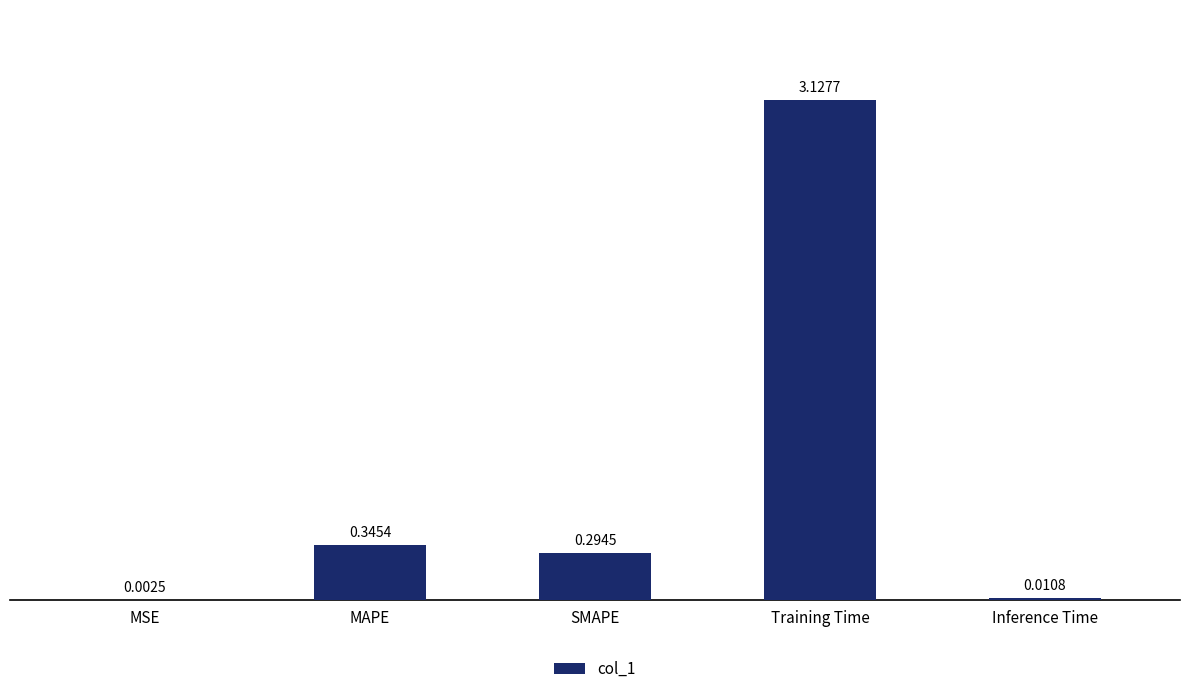

Are the bars horizontal?

No